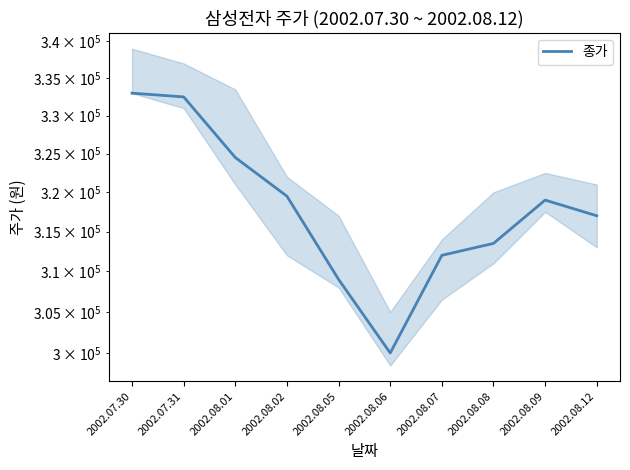

The chart shows a value of 319000 at 2002.08.09. True or false?

True